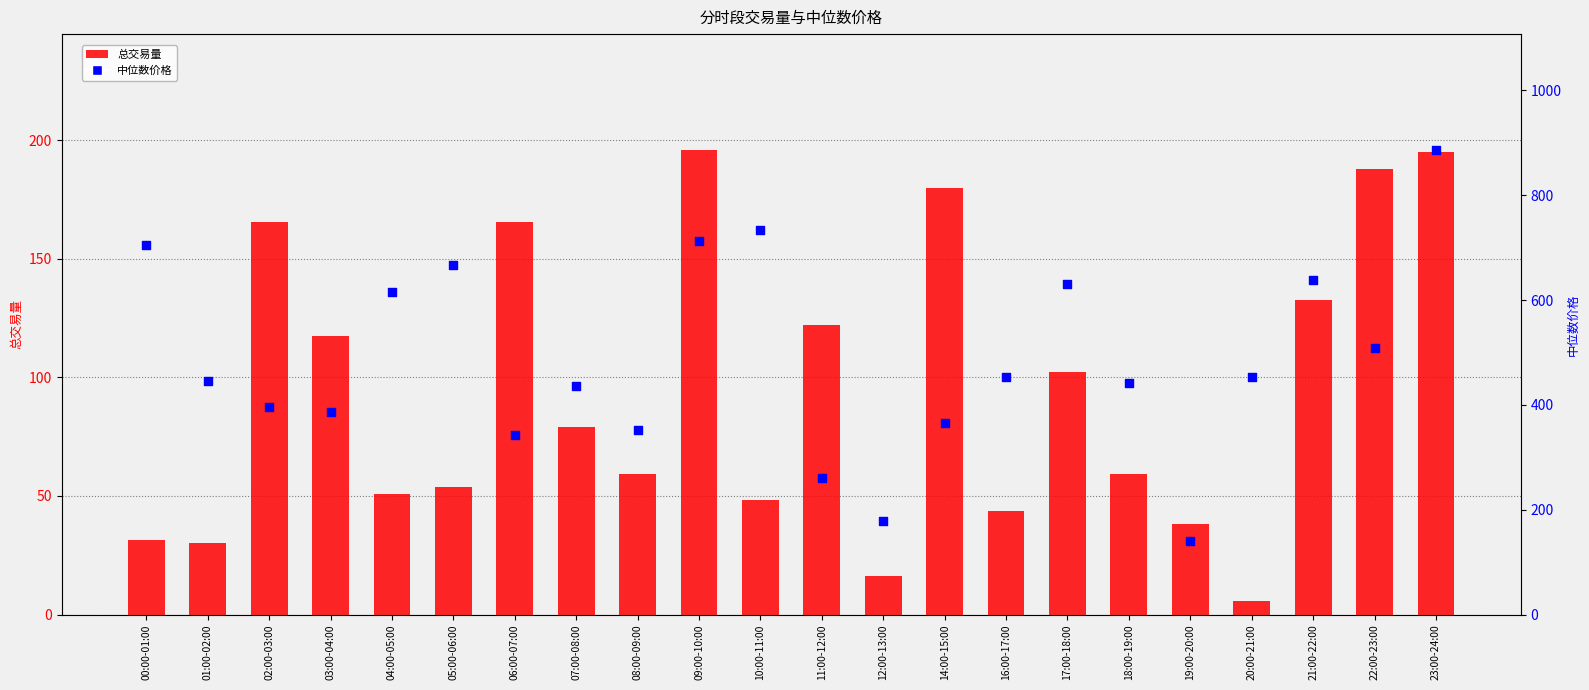

What are all the series names shown in the legend?

总交易量, 中位数价格